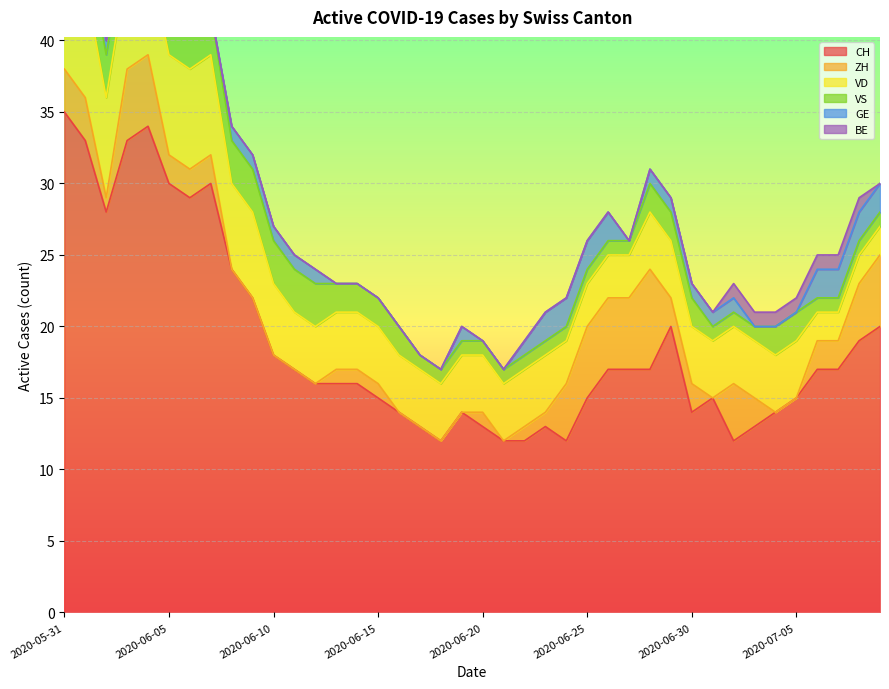

At which label does CH reach its peak?

2020-05-31